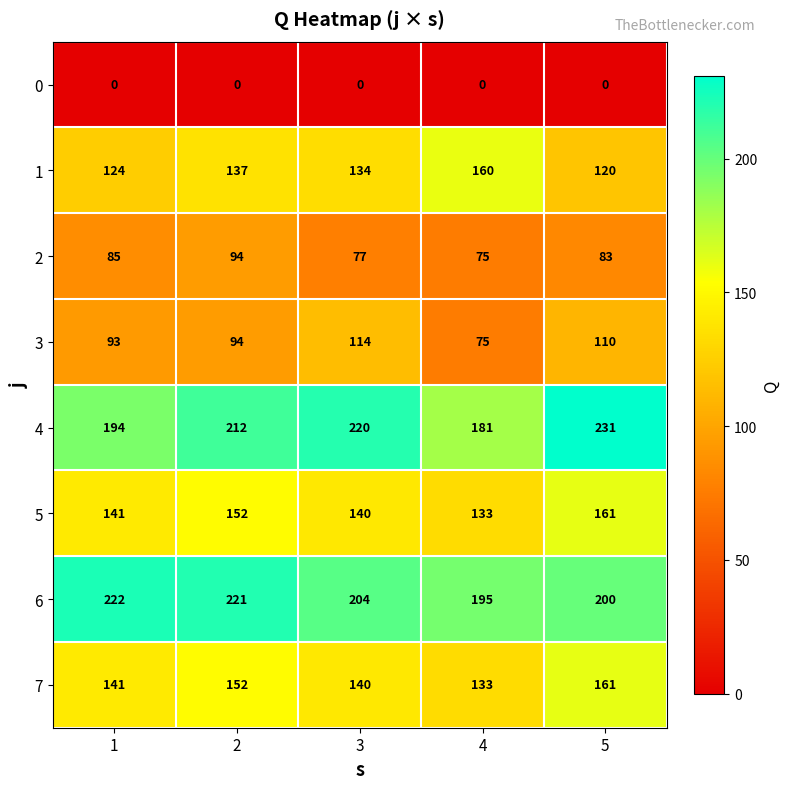

Which category has the lowest value in the 3 series?

4